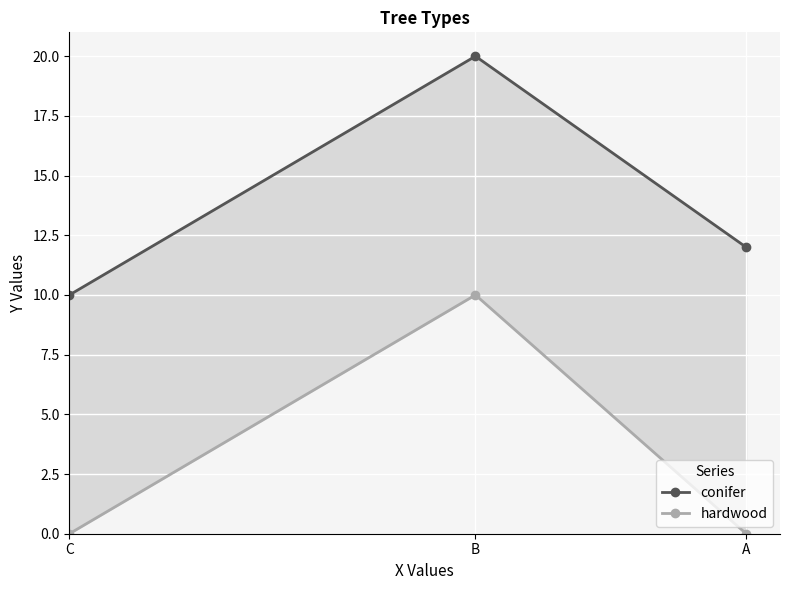

What is the total value across all series at C?

10